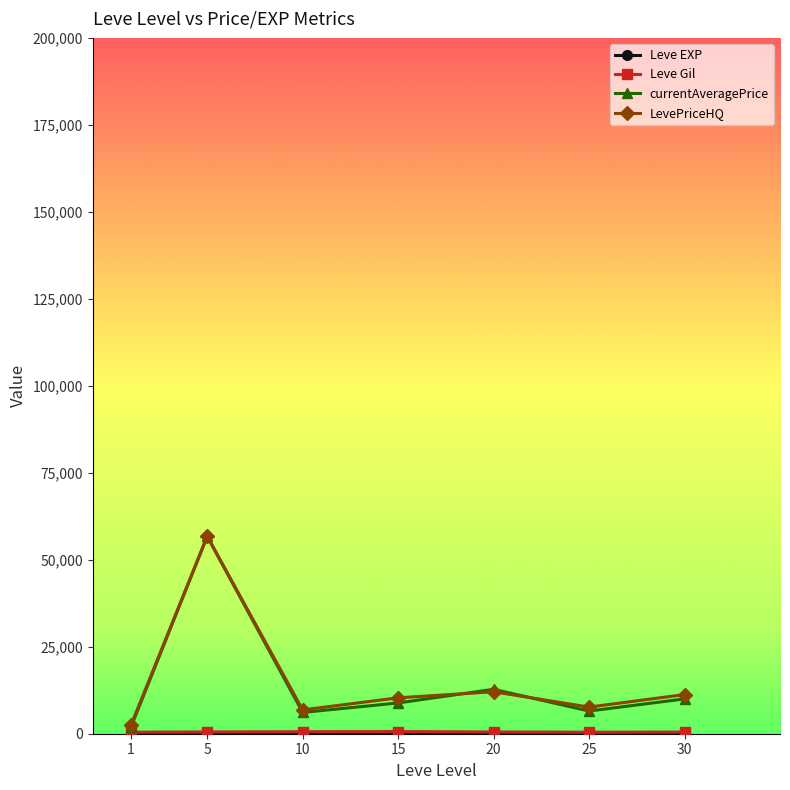

How many lines are shown in the chart?

4